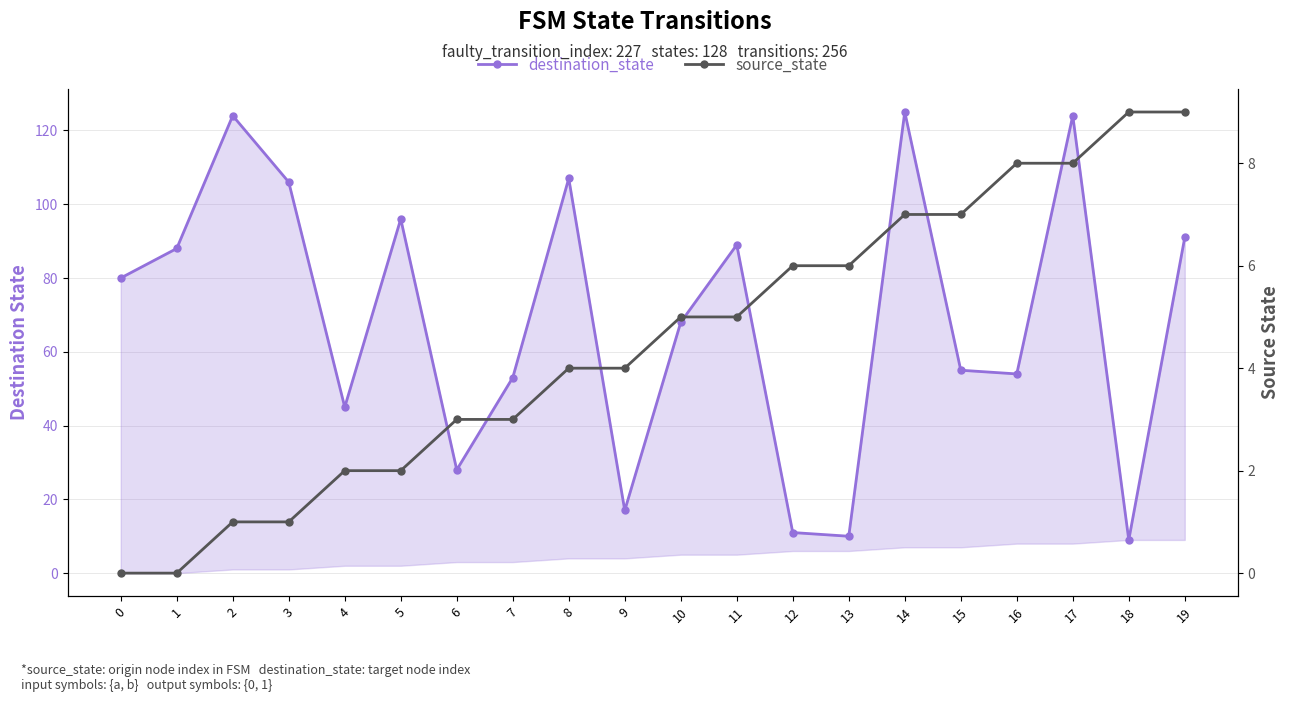

What are all the series names shown in the legend?

destination_state, source_state